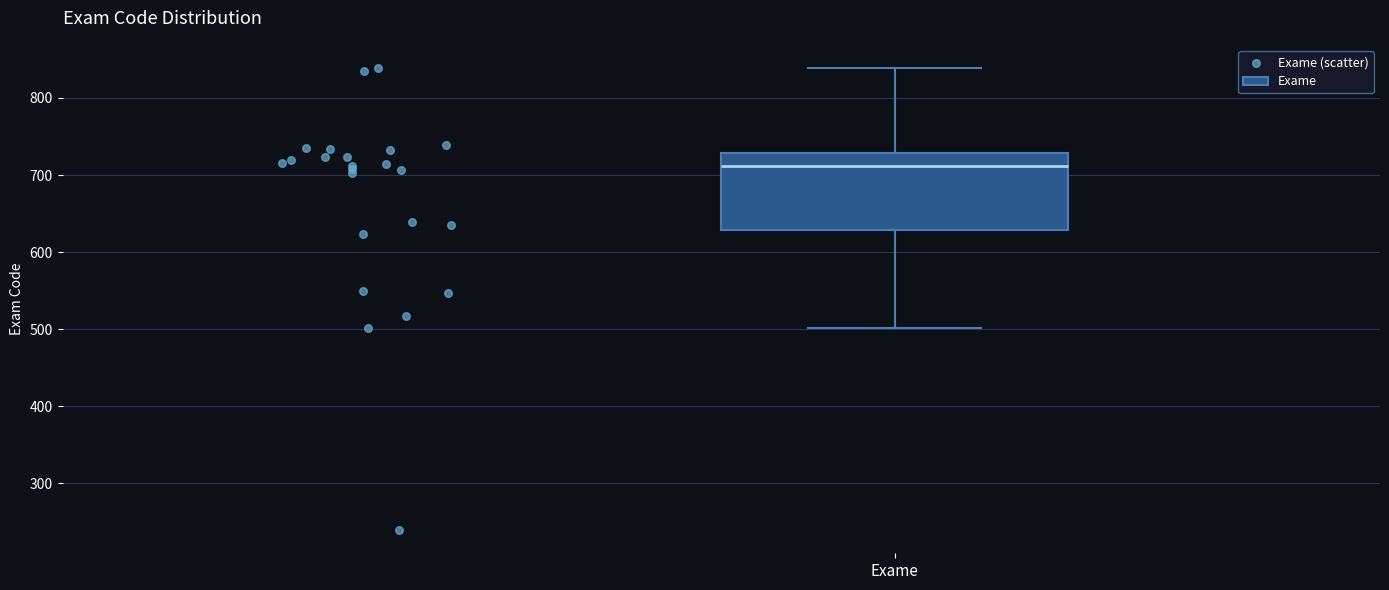

Transcribe this box plot: give where the median line is, the range the box spans, and where the two whiskers end, as read against the y-axis. The values are not printed on the chart, so give them approximately, as read against the axis.

median 710, box 630 to 730, whiskers 500 to 840